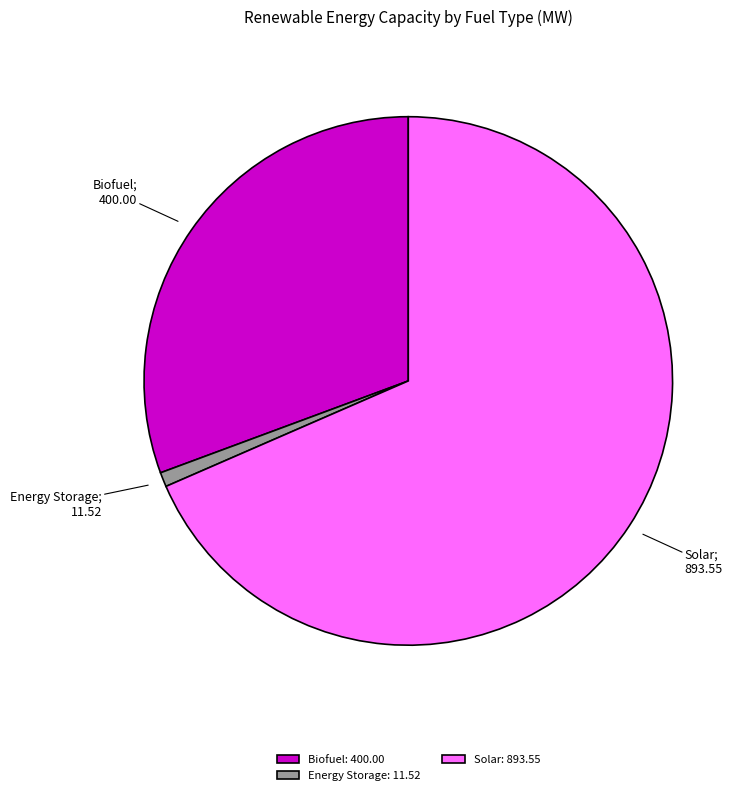

Rank the categories by value from highest to lowest.

Solar: 893.55, Biofuel: 400.00, Energy Storage: 11.52